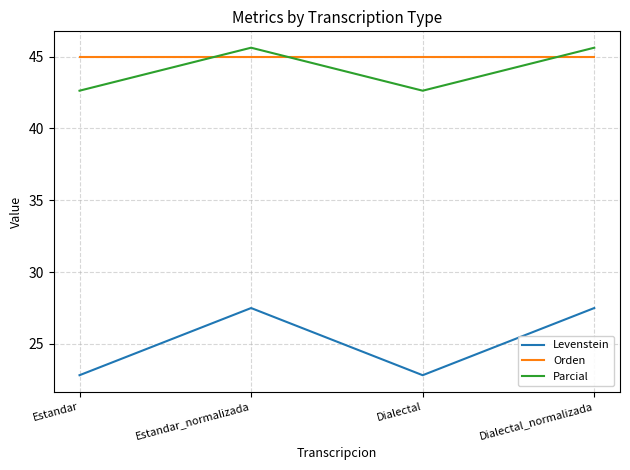

Reading right to left, extract all data points from this chart.

Levenstein: Dialectal_normalizada=27.5	Dialectal=22.8	Estandar_normalizada=27.5	Estandar=22.8
Orden: Dialectal_normalizada=45.0	Dialectal=45.0	Estandar_normalizada=45.0	Estandar=45.0
Parcial: Dialectal_normalizada=45.6	Dialectal=42.6	Estandar_normalizada=45.6	Estandar=42.6